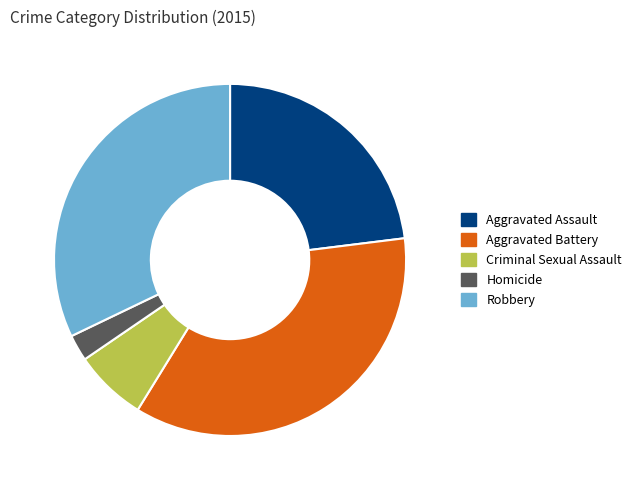

What is the largest slice in the pie chart?

Aggravated Battery